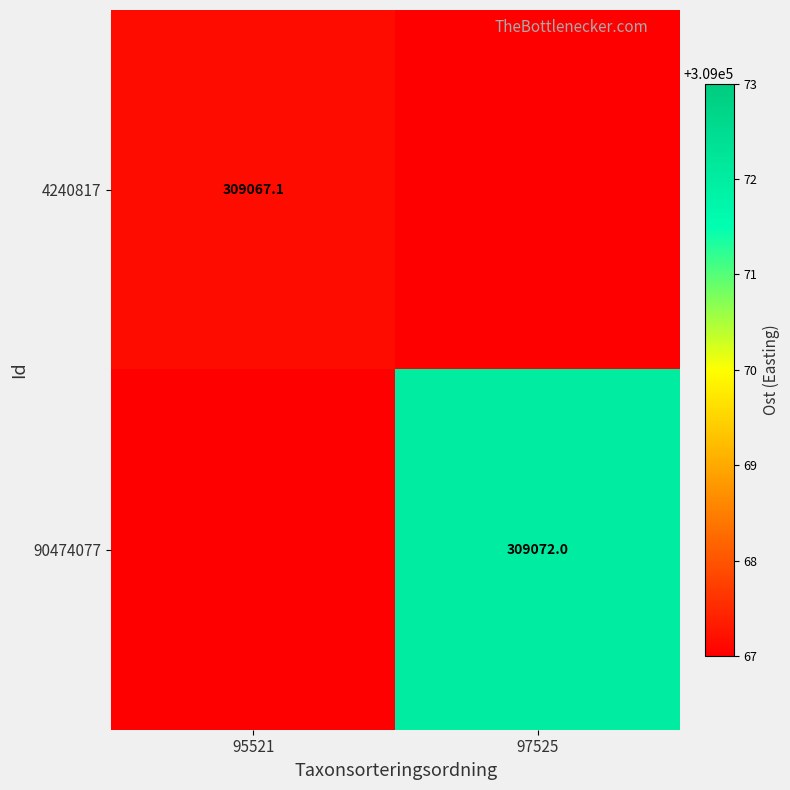

The 4240817 series shows 136400.0 at 95521. True or false?

False